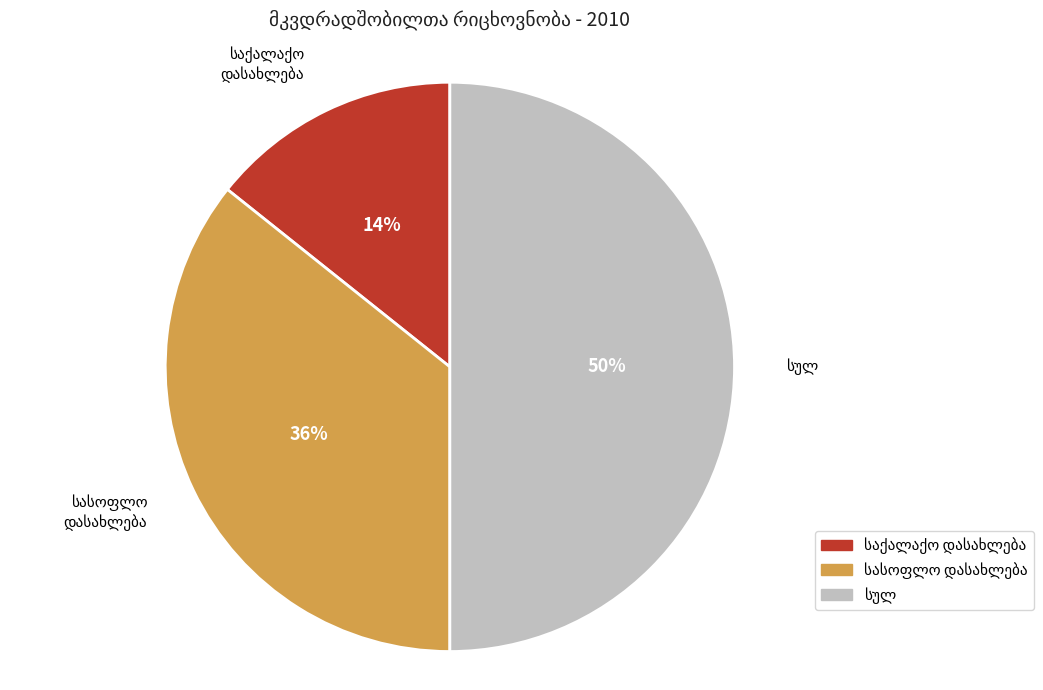

To the nearest percent, what is the average slice percentage?

33%